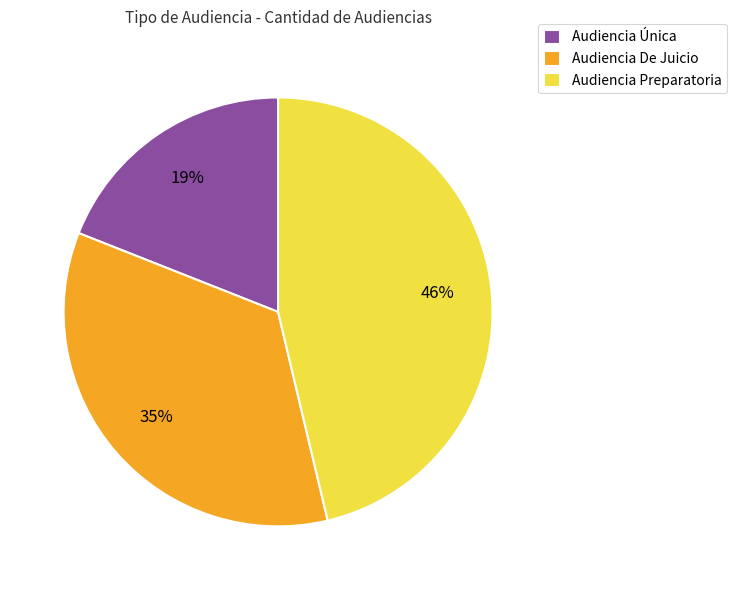

Which category has the biggest portion of the pie?

Audiencia Preparatoria